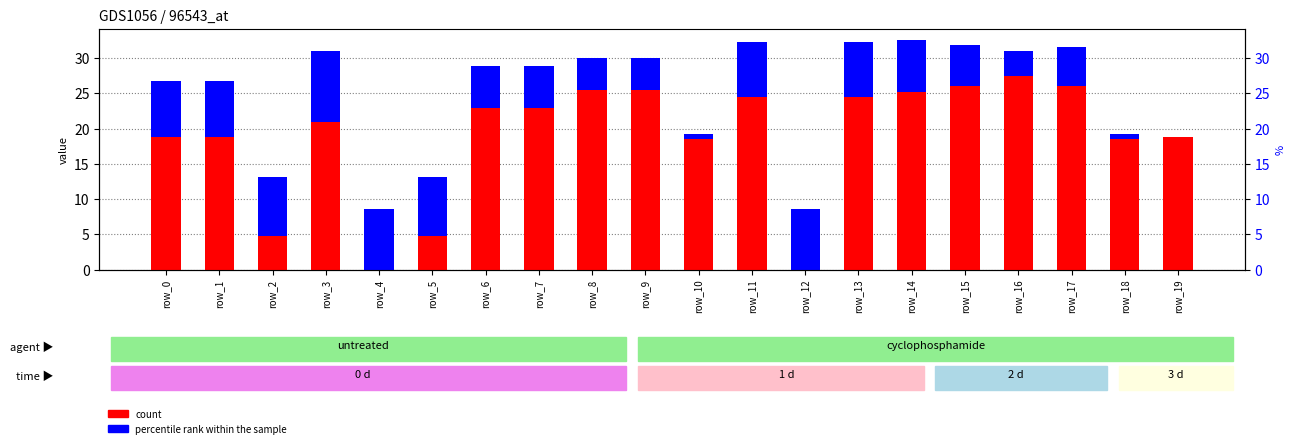

At how many categories does at least one series exceed 6?

20